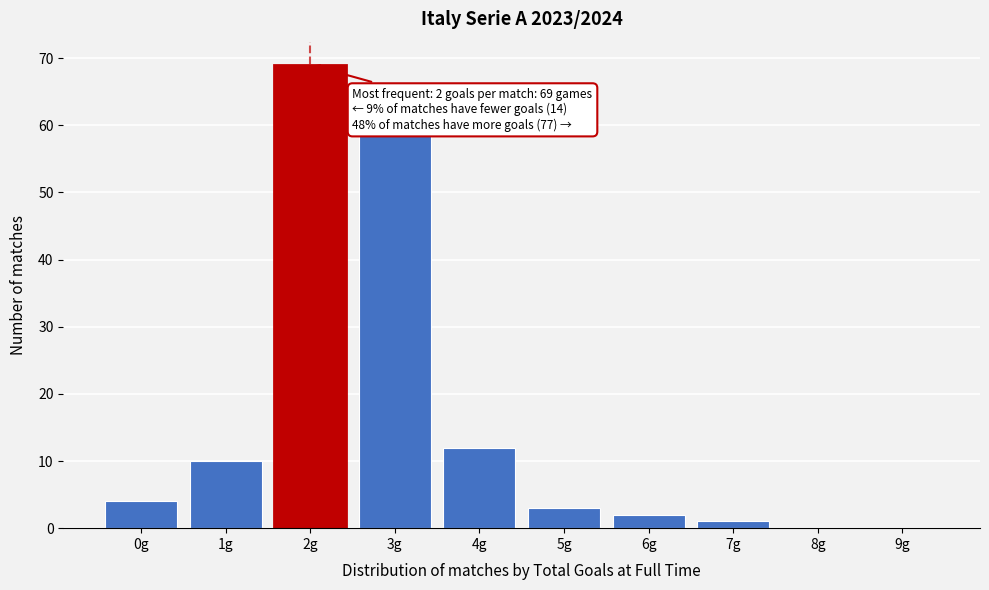

Reading right to left, extract all data points from this chart.

9g=0	8g=0	7g=1	6g=2	5g=3	4g=12	3g=59	2g=69	1g=10	0g=4